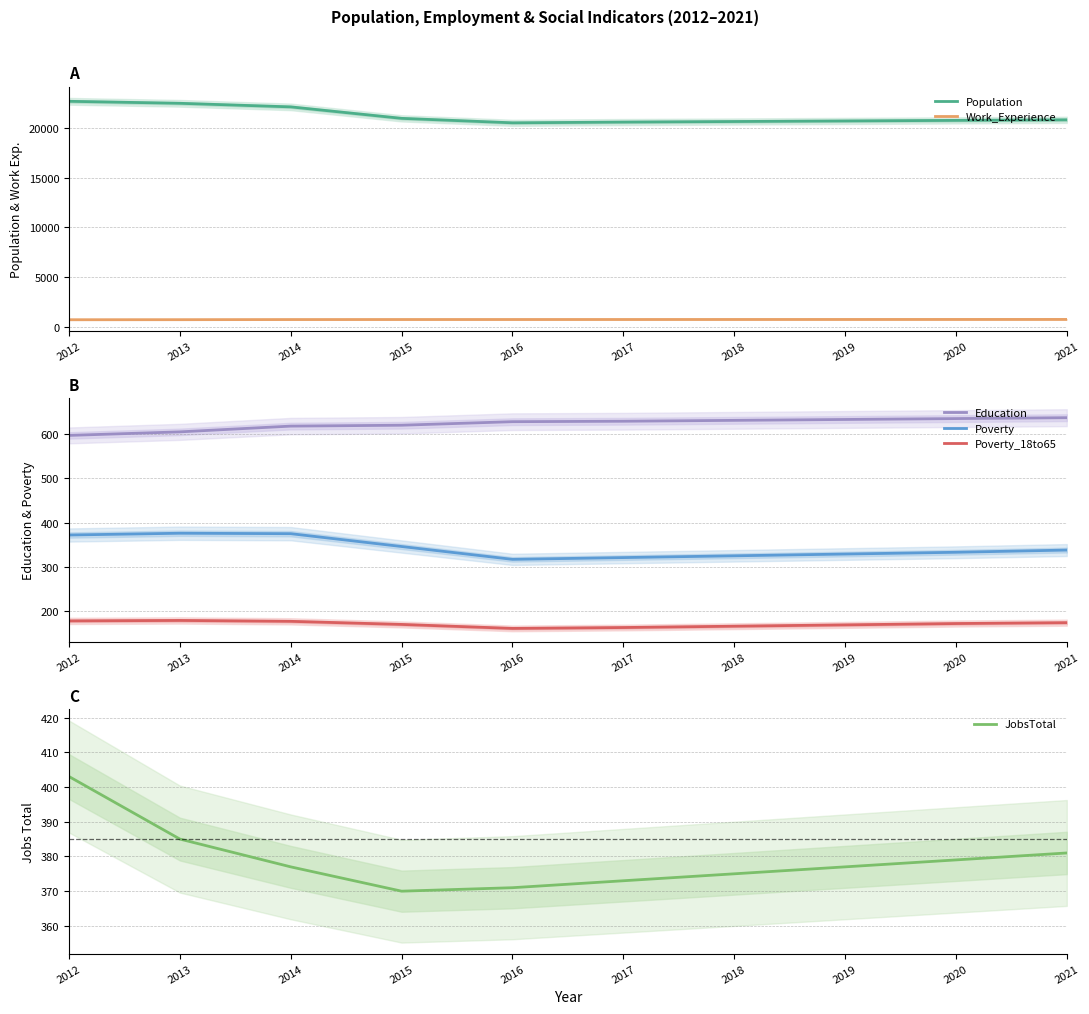

Does the chart have visible grid lines?

Yes